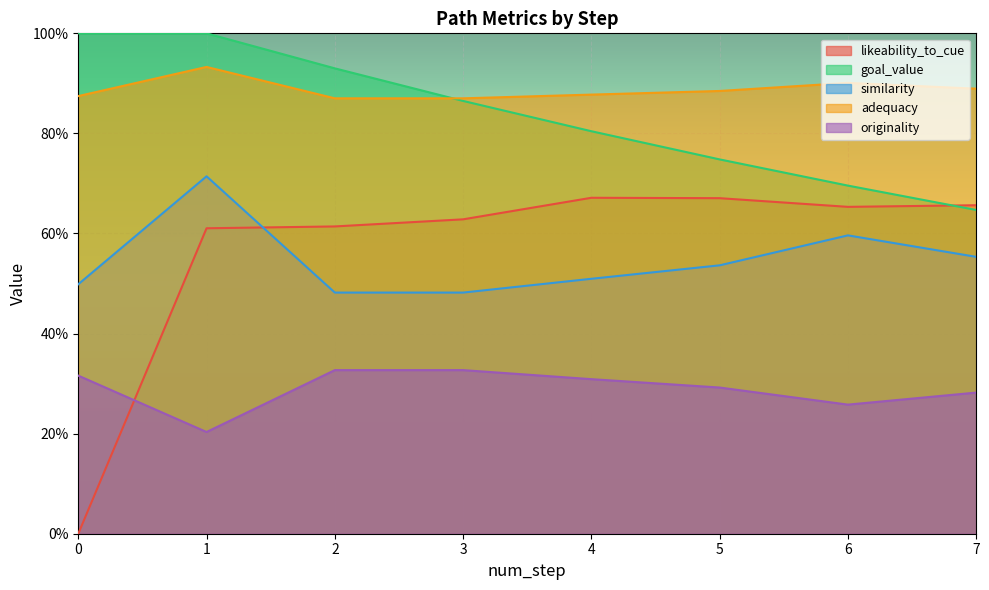

True or false: adequacy has a value of 0.9 at 7.

True